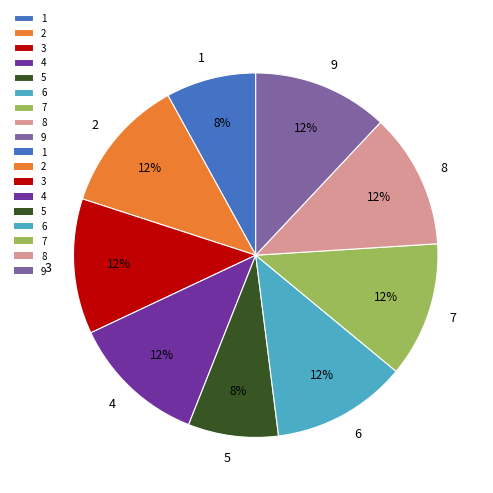

Does 9 account for over 50% of the chart?

No